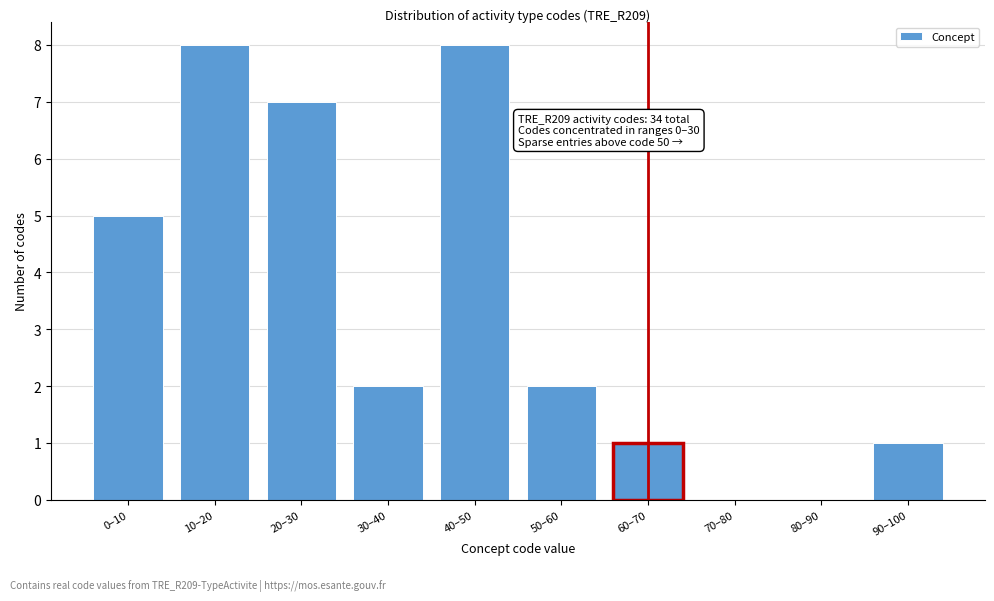

Reading left to right, transcribe all the data shown in this chart.

0–10=5	10–20=8	20–30=7	30–40=2	40–50=8	50–60=2	60–70=1	70–80=0	80–90=0	90–100=1